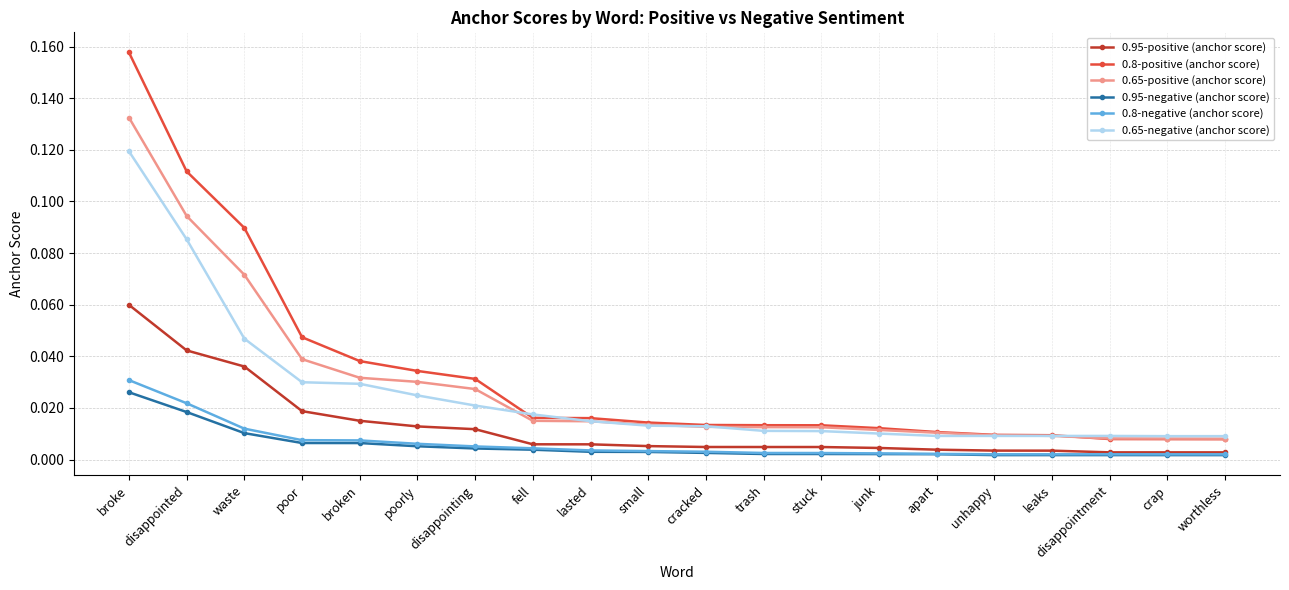

At broke, list the series in order from smallest to largest.

0.95-negative (anchor score), 0.8-negative (anchor score), 0.95-positive (anchor score), 0.65-negative (anchor score), 0.65-positive (anchor score), 0.8-positive (anchor score)